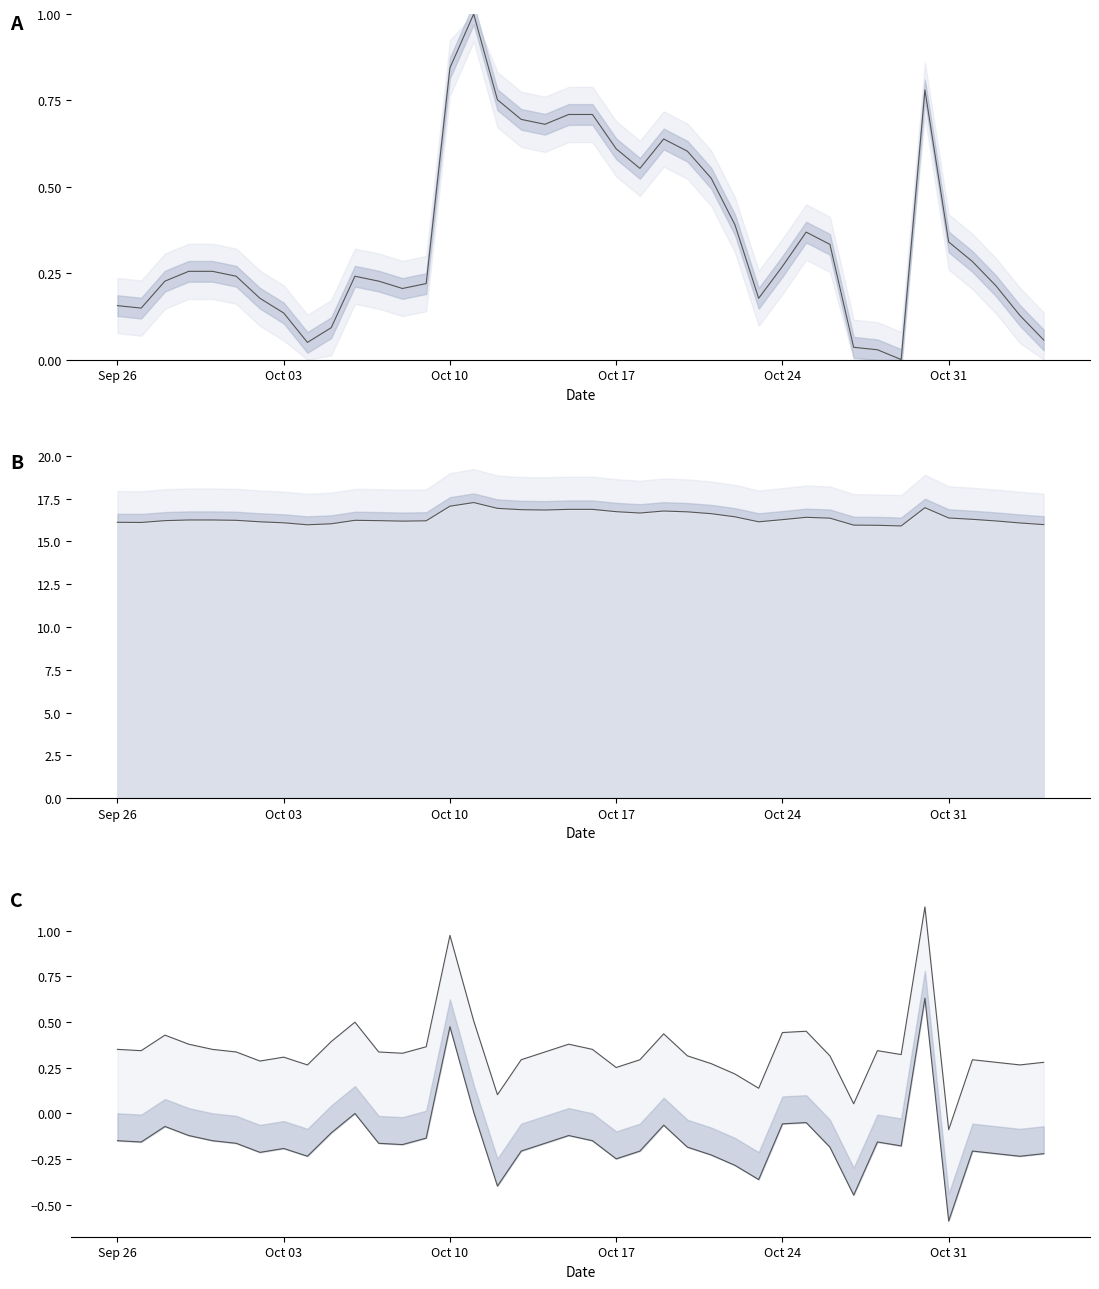

The value of Price lower line at Oct 10 is 17.1. True or false?

True